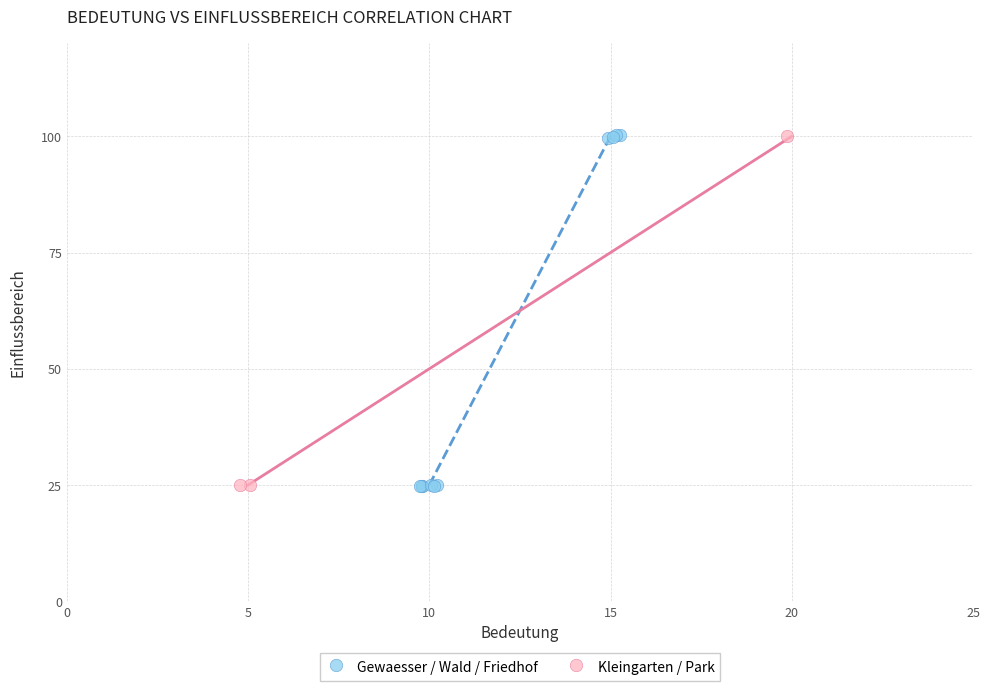

Which series has the largest Y range (max minus min)?

Gewaesser / Wald / Friedhof